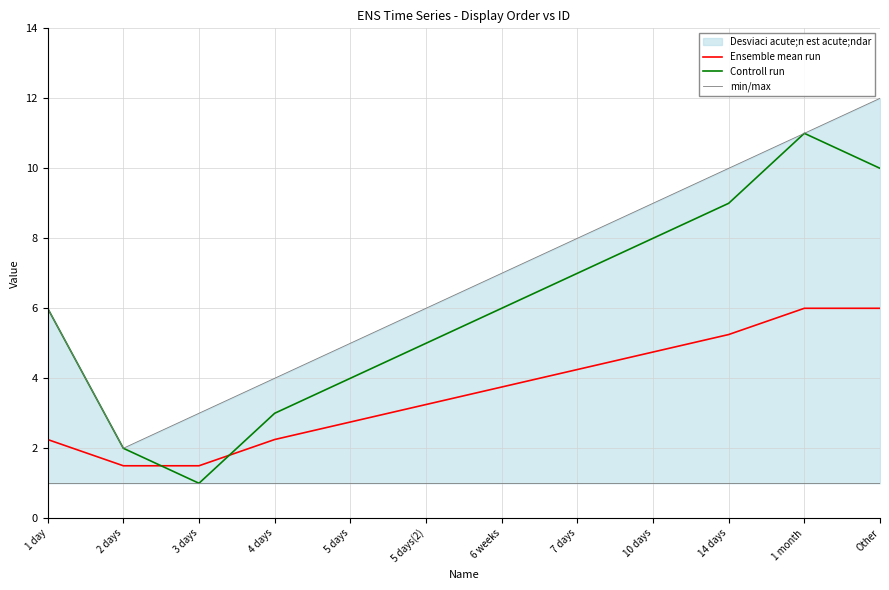

What is the lowest value of the Controll run series?

1.0